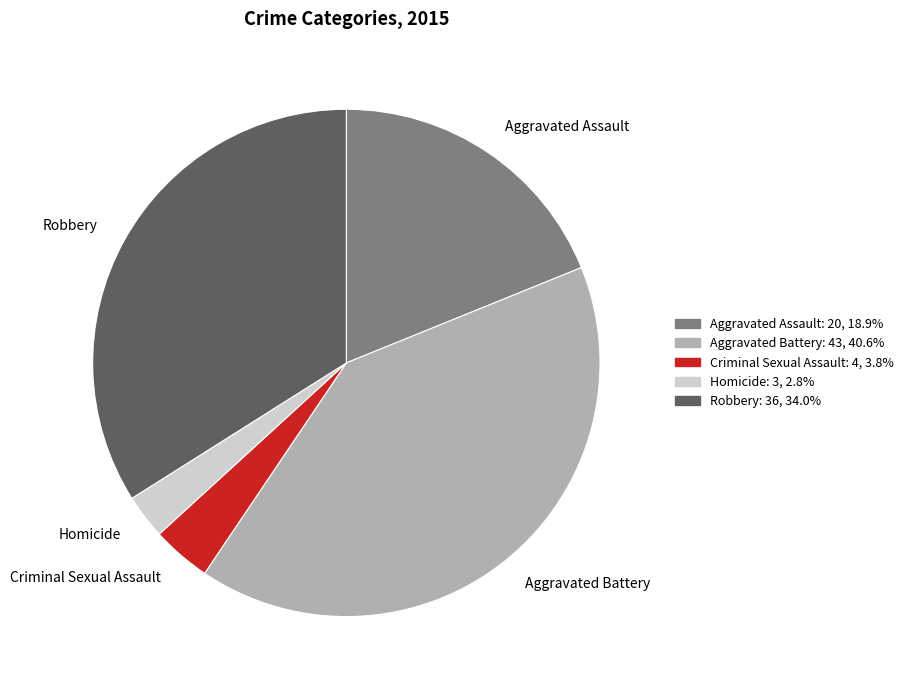

Do Homicide and Aggravated Battery together represent more than half of the pie?

No